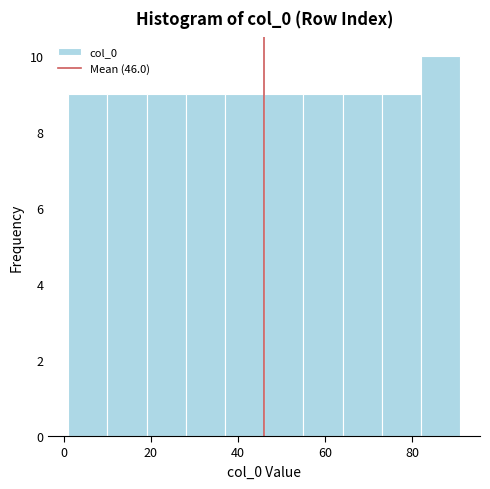

Reading left to right, transcribe this chart: for each bar, give the range it covers on the x-axis and its height. Neither the bar edges nor the heights are printed on the chart, so give them approximately, as read against the axes.

1 to 10: 9
10 to 19: 9
19 to 28: 9
28 to 37: 9
37 to 46: 9
46 to 55: 9
55 to 64: 9
64 to 73: 9
73 to 82: 9
82 to 91: 10